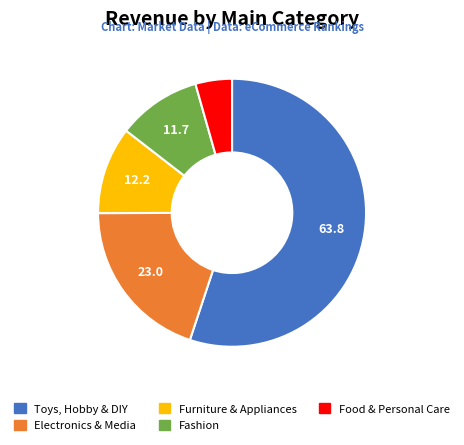

Between Furniture & Appliances and Toys, Hobby & DIY, which is larger?

Toys, Hobby & DIY